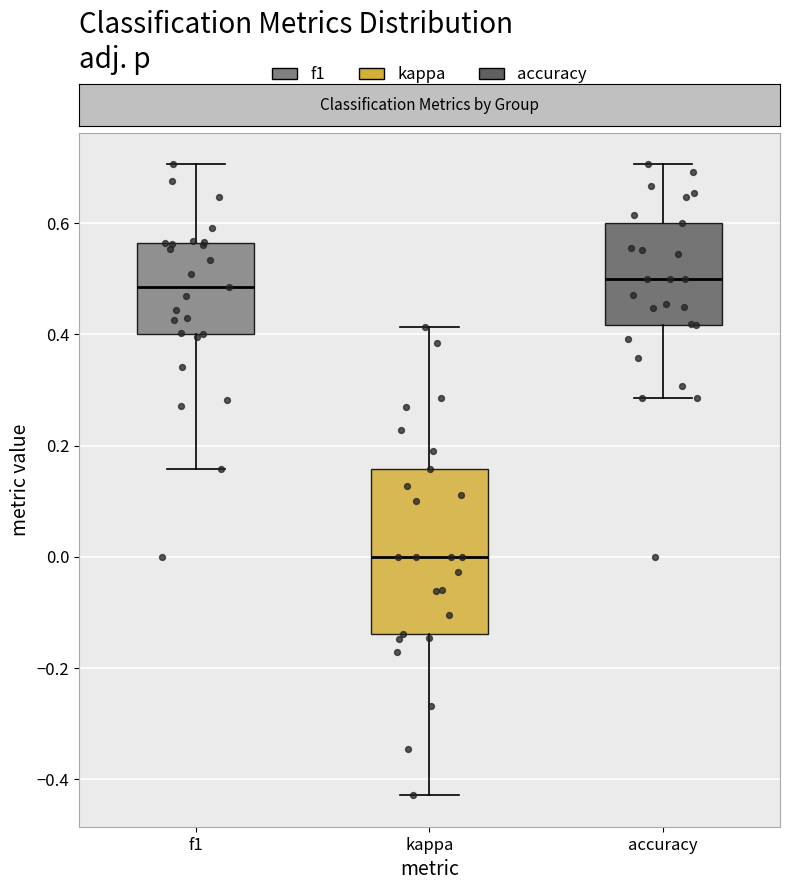

Reading left to right, transcribe this box plot: for each box, give where its median line is, the range the box spans, and where its two whiskers end, as read against the y-axis. The values are not printed on the chart, so give them approximately, as read against the axis.

f1: median 0.48, box 0.40 to 0.56, whiskers 0.16 to 0.70
kappa: median 0.00, box -0.14 to 0.16, whiskers -0.42 to 0.42
accuracy: median 0.50, box 0.42 to 0.60, whiskers 0.28 to 0.70